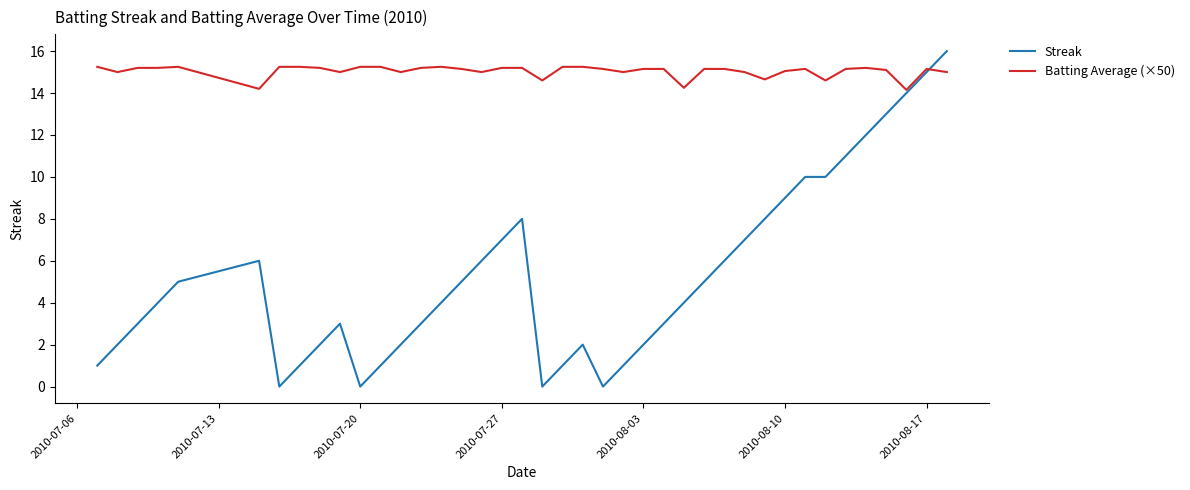

What is the maximum value for Streak?

16.0